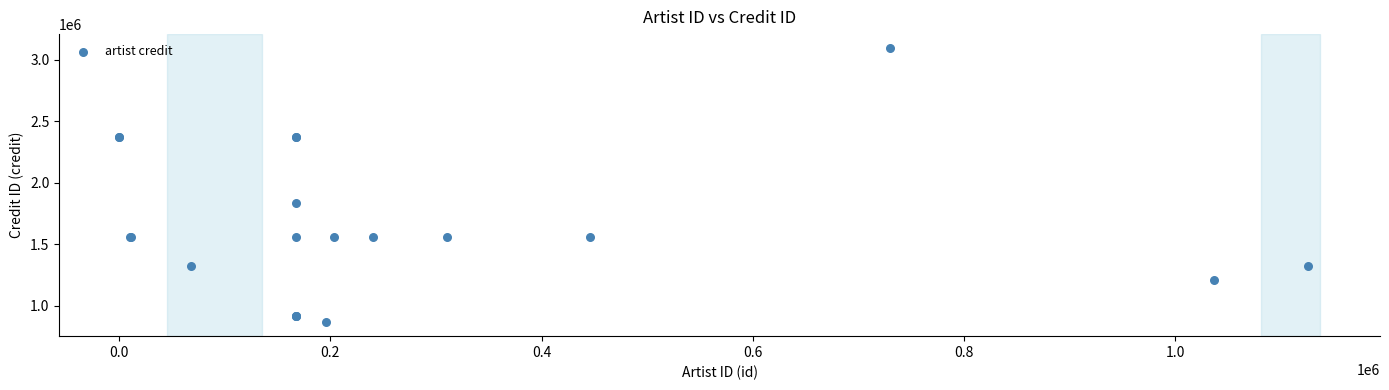

What Y value in the scatter plot is closest to 1981600?

1833328